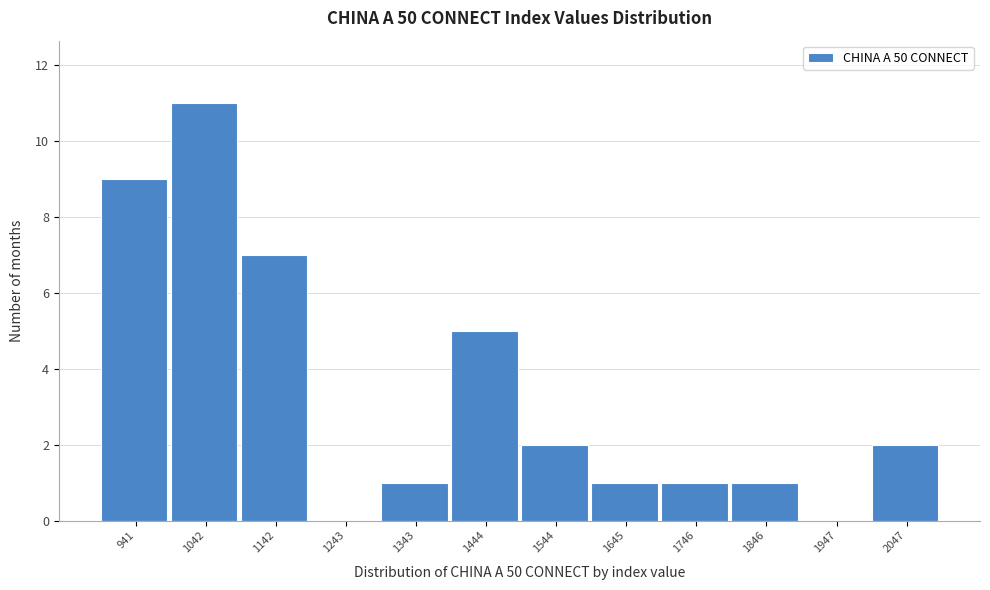

Reading left to right, list all the values displayed in this chart.

941=9	1042=11	1142=7	1243=0	1343=1	1444=5	1544=2	1645=1	1746=1	1846=1	1947=0	2047=2